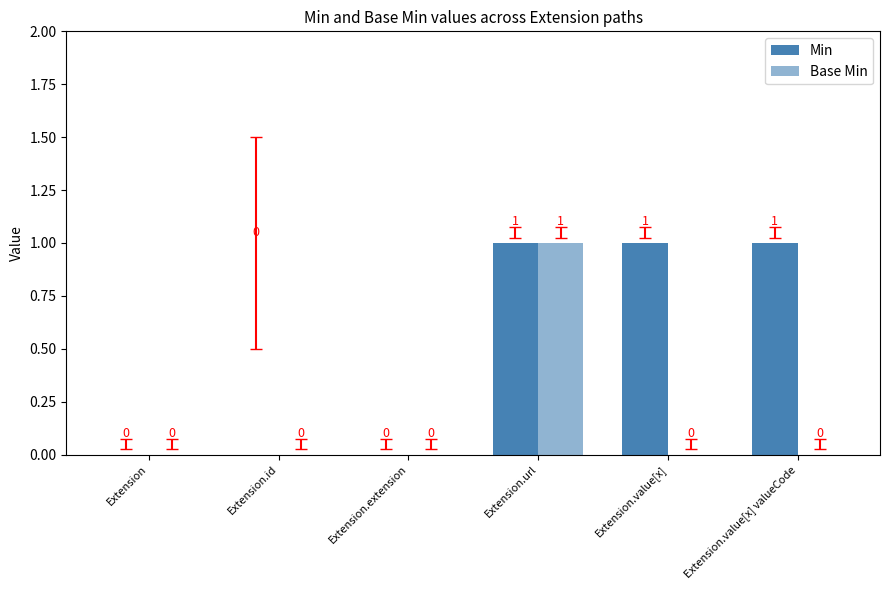

At which category does the chart reach its minimum across all series?

Extension